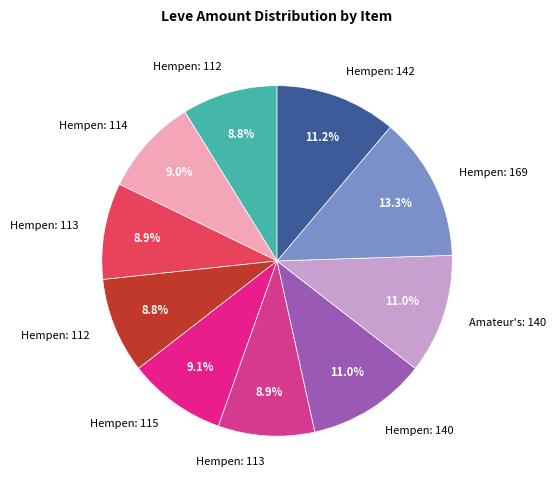

How many segments does this pie chart have?

10